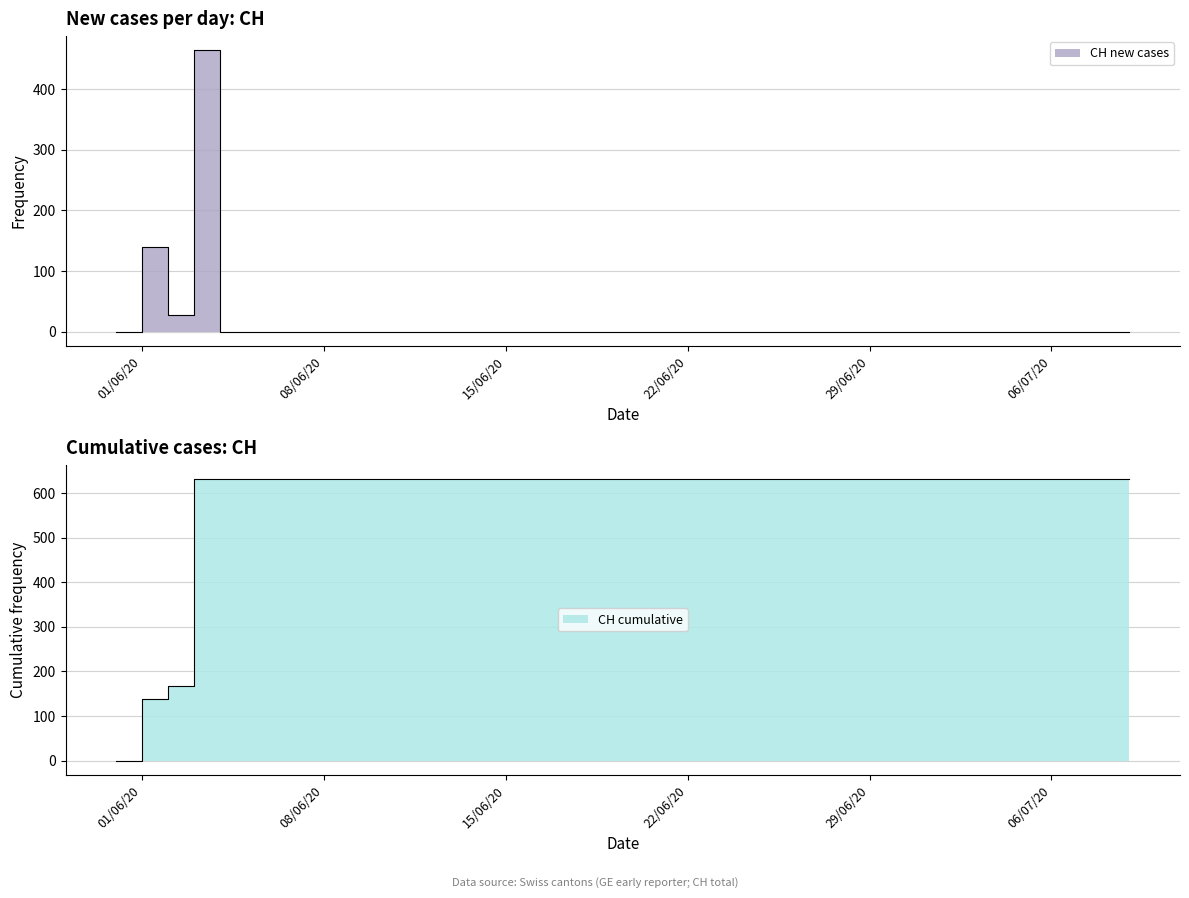

What is the label of the 28th point from the right?

2020-06-12